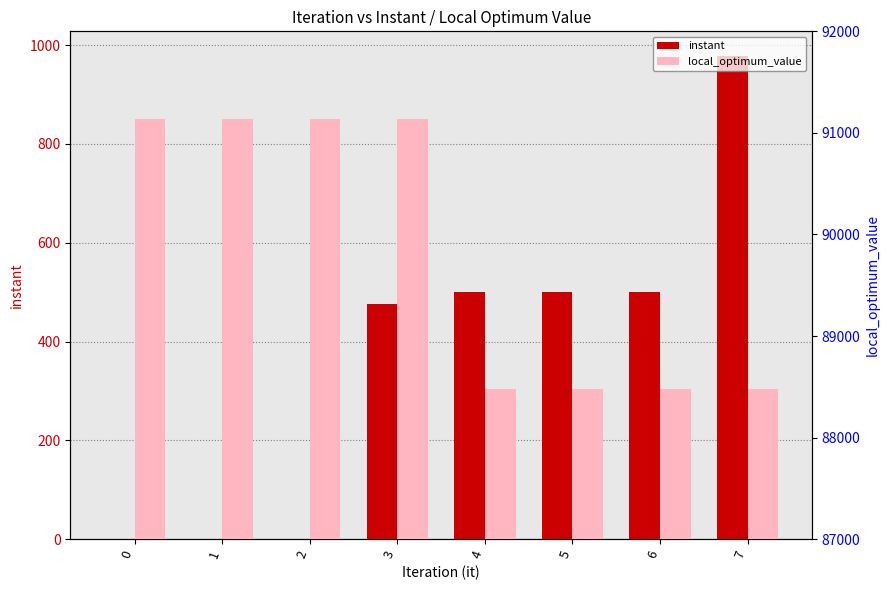

Reading left to right, transcribe all the data shown in this chart.

instant: 0=0.0	1=0.1	2=0.3	3=475.5	4=501.0	5=501.1	6=501.2	7=979.1
local_optimum_value: 0=91140.0	1=91140.0	2=91140.0	3=91140.0	4=88474.0	5=88474.0	6=88474.0	7=88474.0